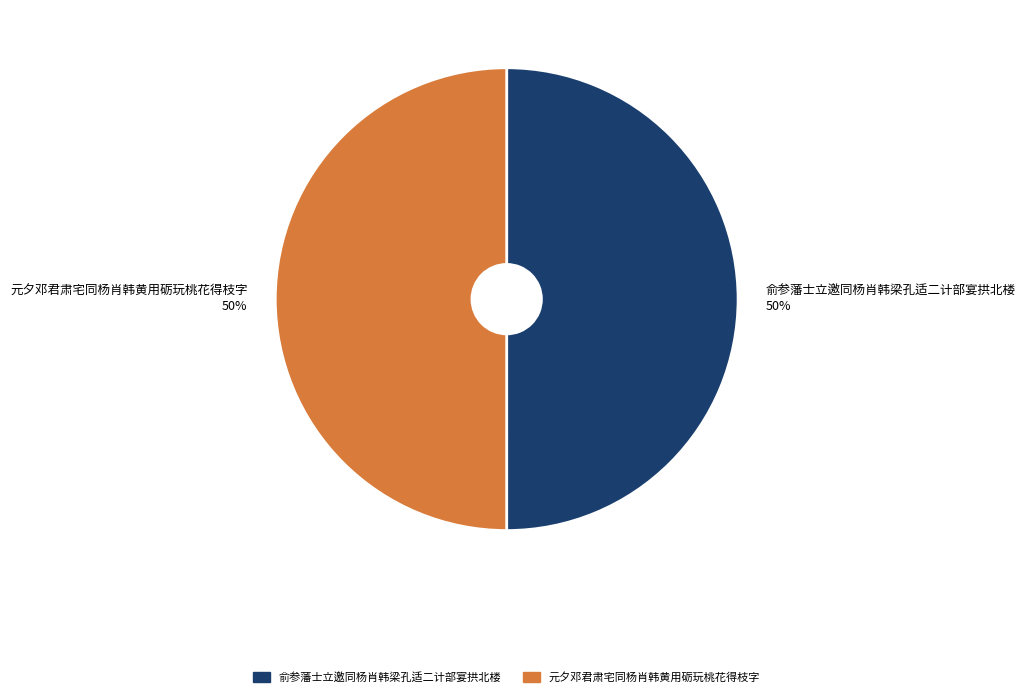

What percentage is the 俞参藩士立邀同杨肖韩梁孔适二计部宴拱北楼 slice, to the nearest percent?

50%